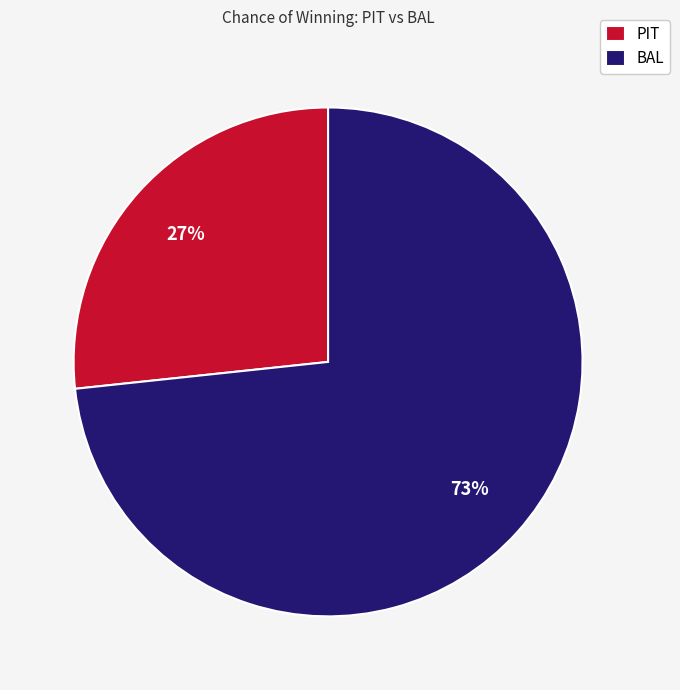

To the nearest percent, what percentage of the pie is PIT?

27%